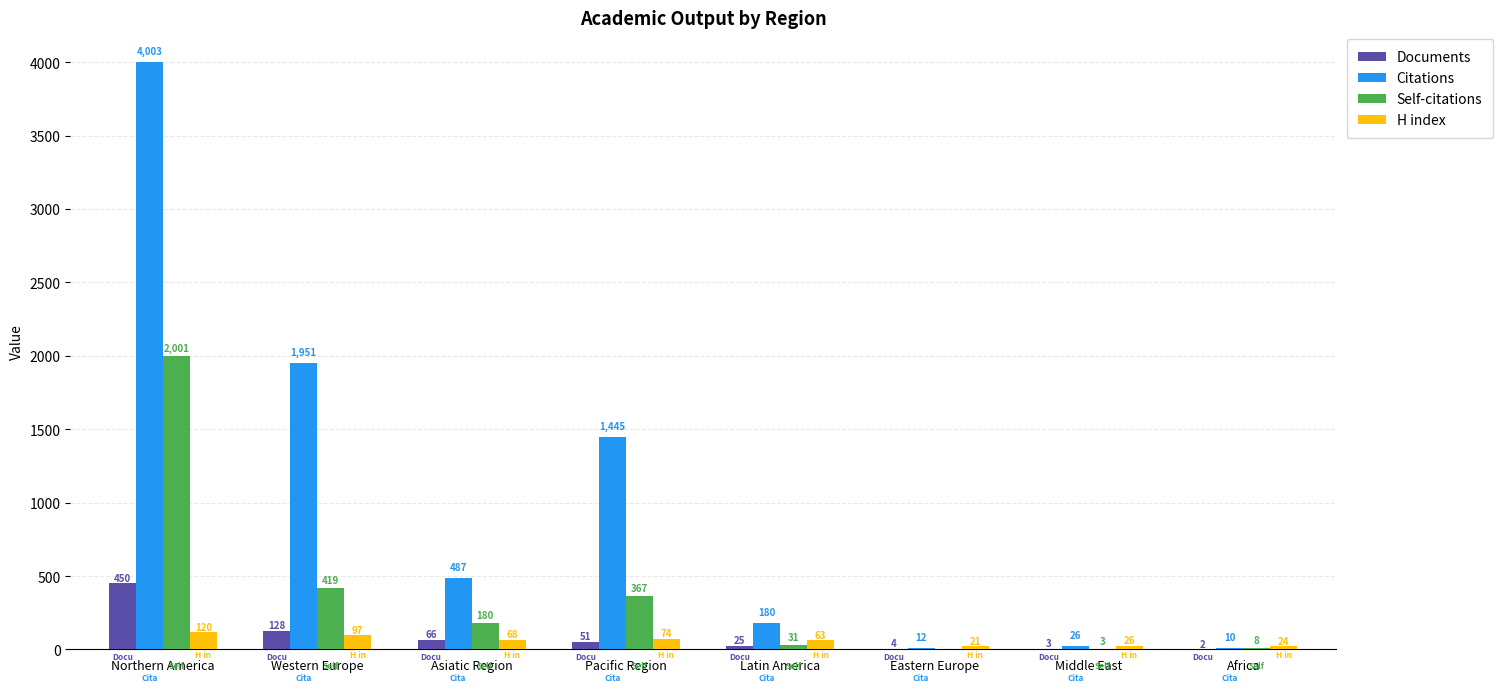

Reading left to right, extract all data points from this chart.

Documents: Northern America=450	Western Europe=128	Asiatic Region=66	Pacific Region=51	Latin America=25	Eastern Europe=4	Middle East=3	Africa=2
Citations: Northern America=4003	Western Europe=1951	Asiatic Region=487	Pacific Region=1445	Latin America=180	Eastern Europe=12	Middle East=26	Africa=10
Self-citations: Northern America=2001	Western Europe=419	Asiatic Region=180	Pacific Region=367	Latin America=31	Eastern Europe=0	Middle East=3	Africa=8
H index: Northern America=120	Western Europe=97	Asiatic Region=68	Pacific Region=74	Latin America=63	Eastern Europe=21	Middle East=26	Africa=24